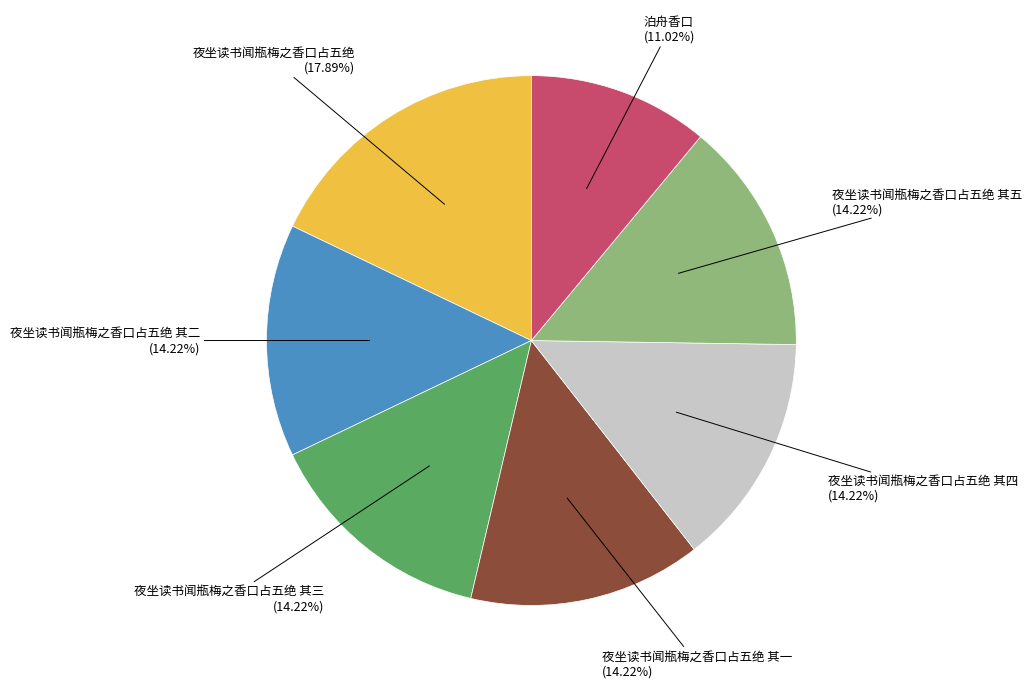

Is there a majority slice in this chart?

No